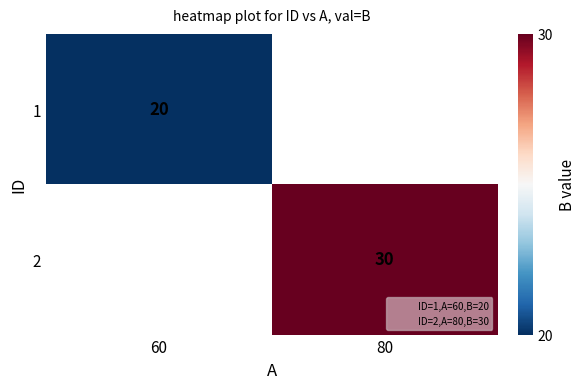

Is it true that 1 equals 20 at 60?

True